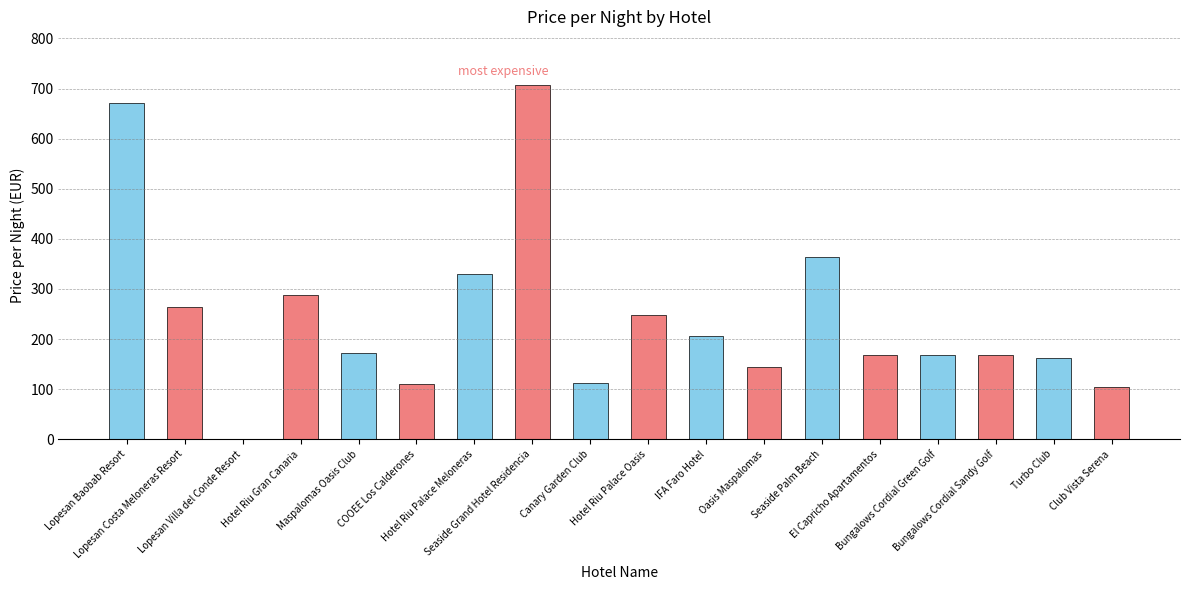

At which label is the value closest to 354?

Seaside Palm Beach